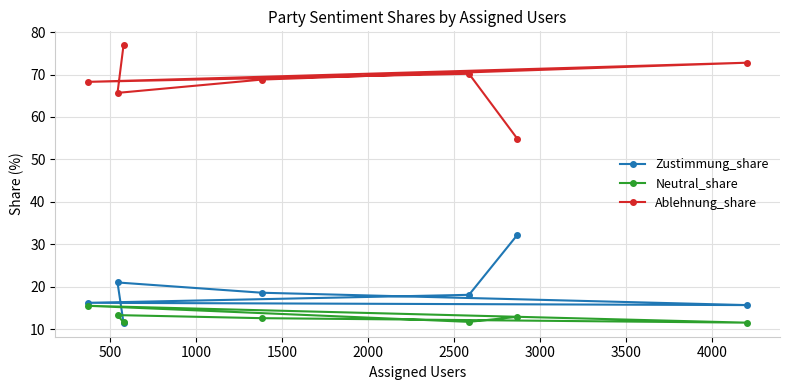

True or false: Neutral_share and Zustimmung_share intersect in this chart.

True